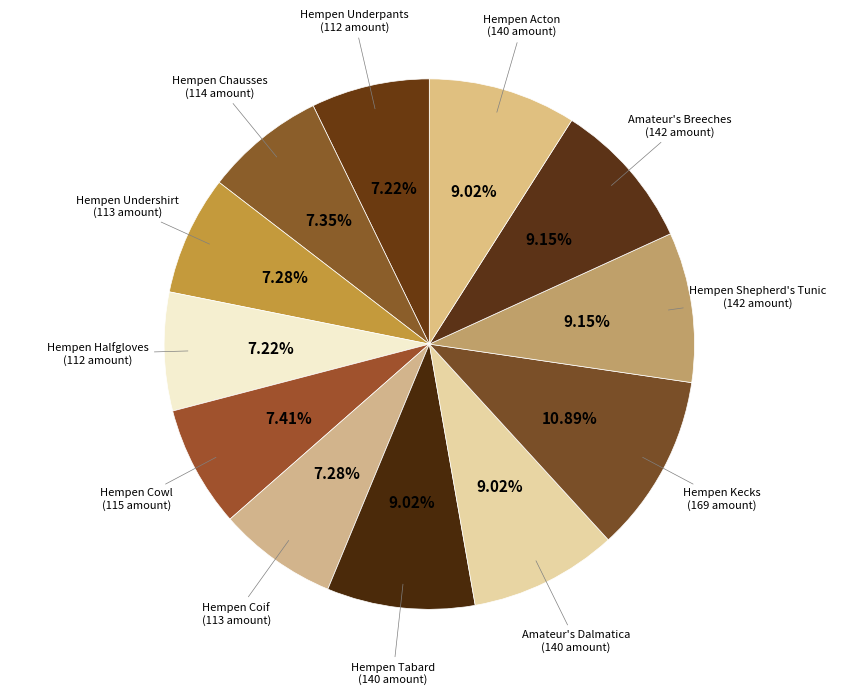

How many slices are in this pie chart?

12